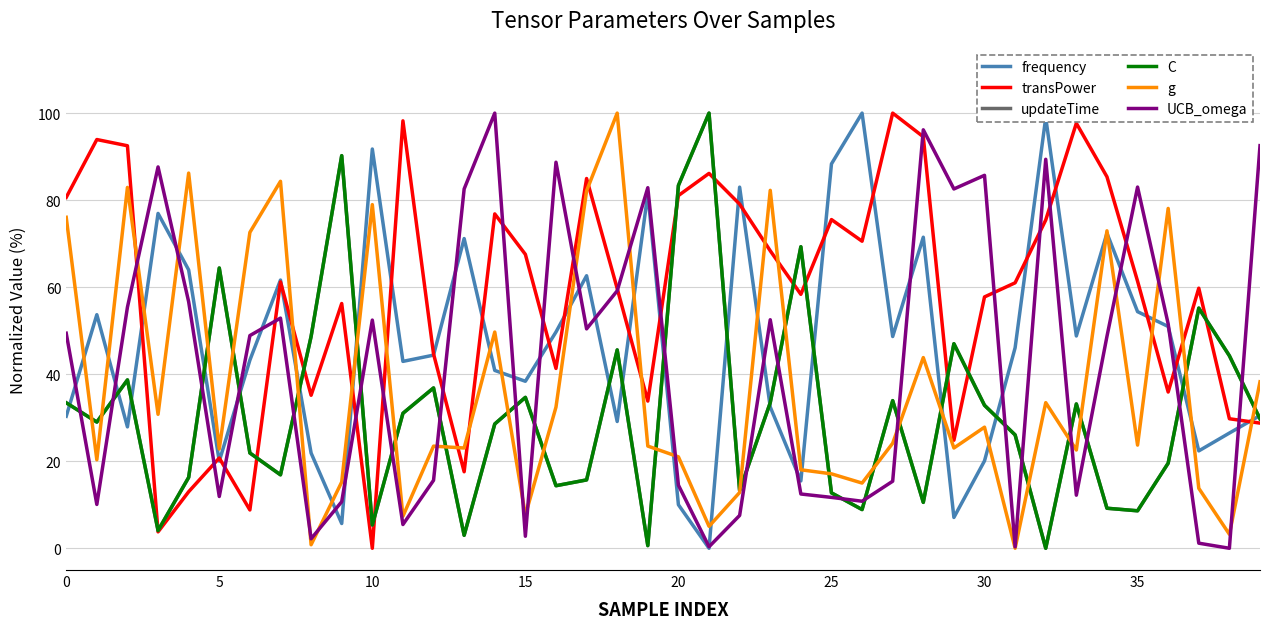

At which category does the chart reach its minimum across all series?

21